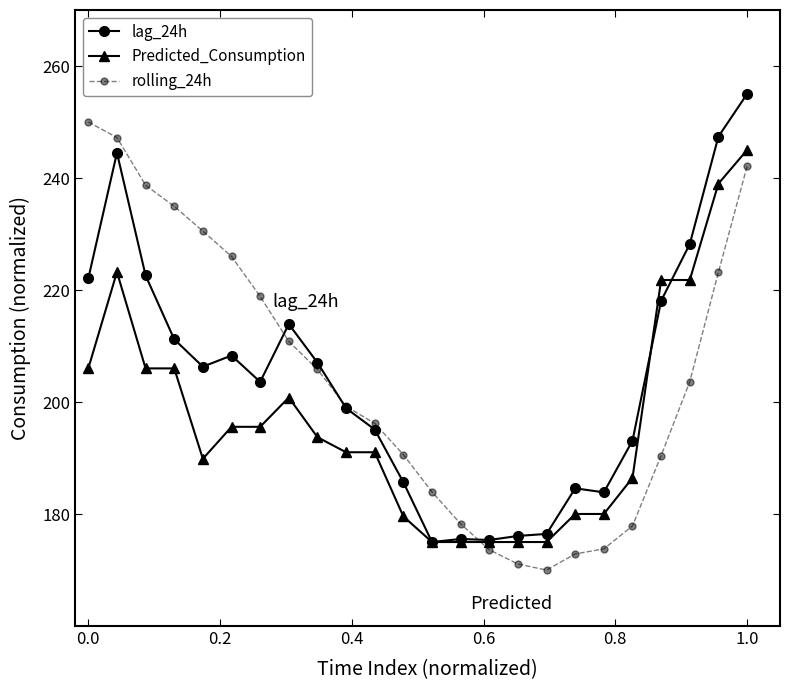

What is the value of the rolling_24h point at the 19th from the left?

173.8